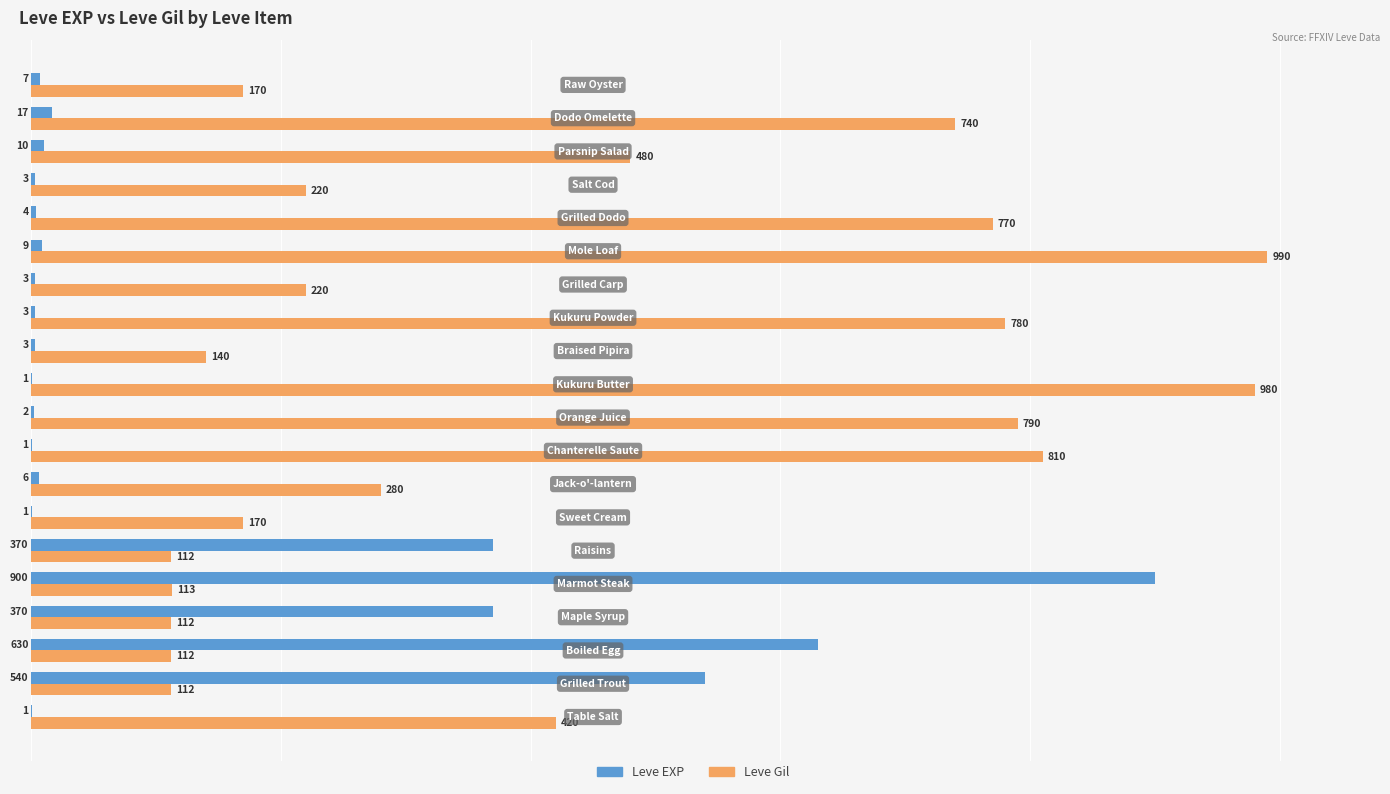

Which series has the largest total across all categories?

Leve Gil